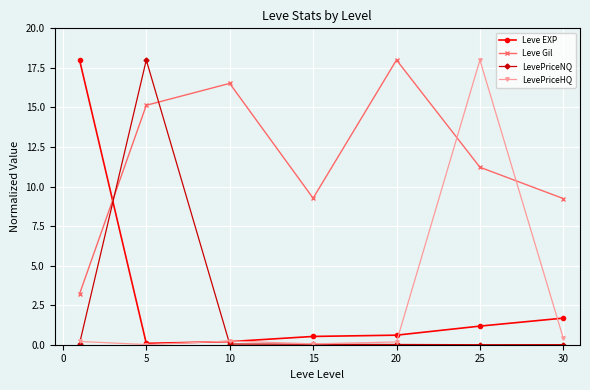

In Leve Gil, how many points are lower than both neighbors (excluding endpoints)?

1